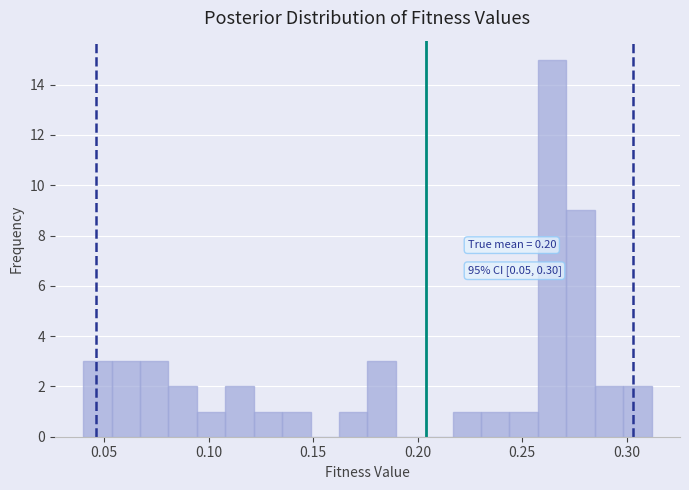

Read against the x-axis, roughly where is the centre of the tallest bar?

0.265